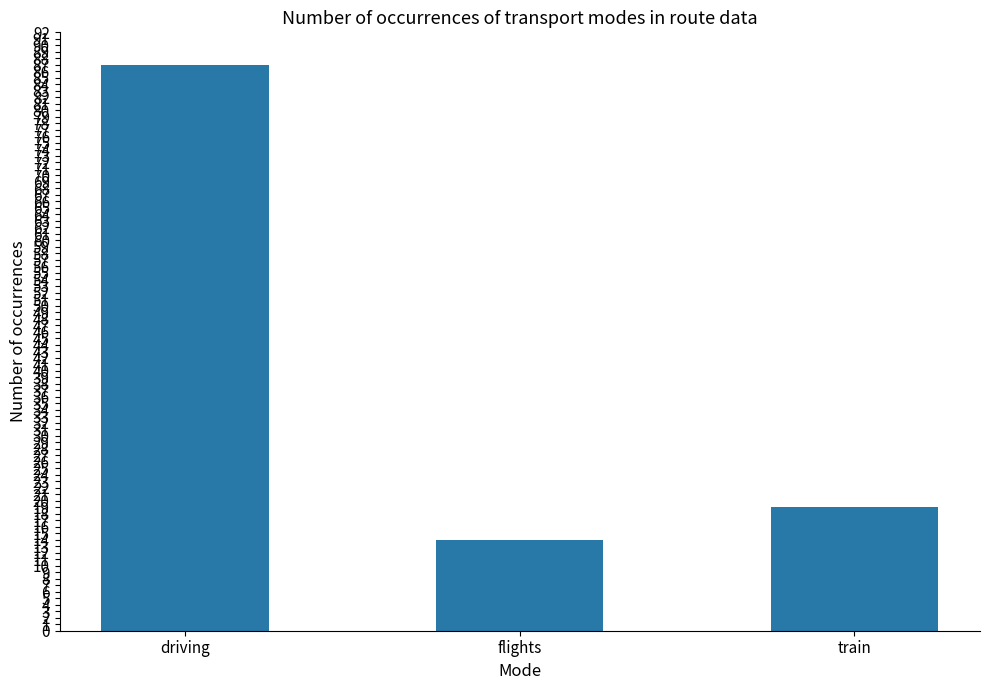

Rank the categories by value from lowest to highest.

flights, train, driving